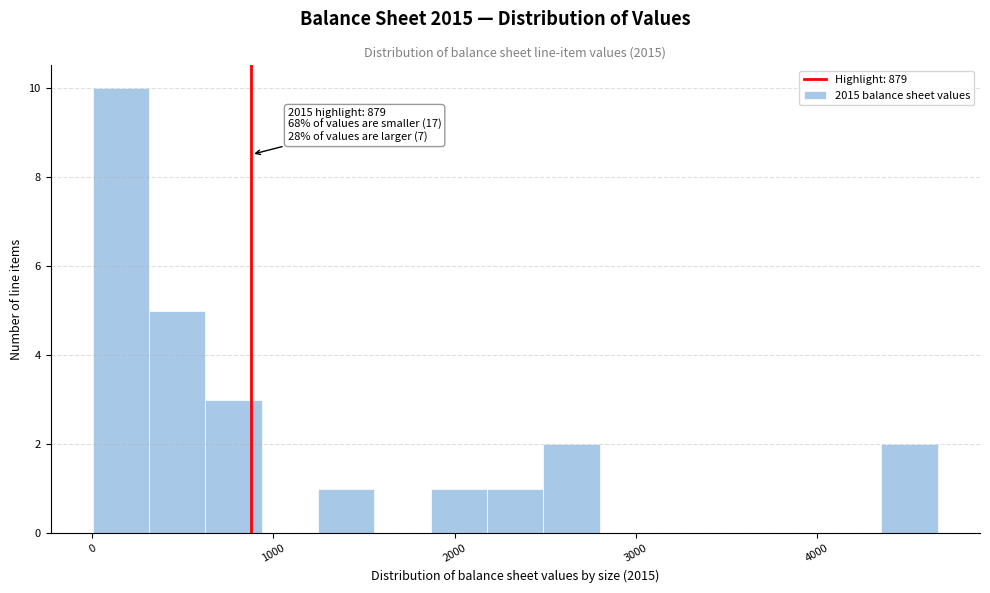

Read against the x-axis, roughly where is the centre of the tallest bar?

200